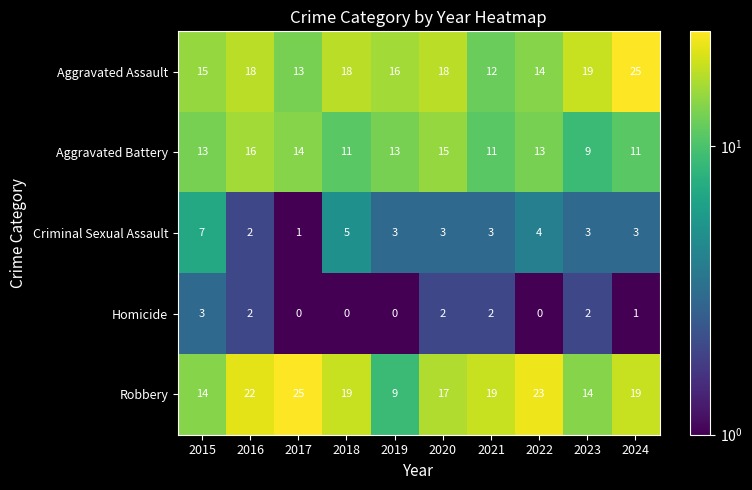

At 2018, list the series in order from largest to smallest.

Robbery, Aggravated Assault, Aggravated Battery, Criminal Sexual Assault, Homicide